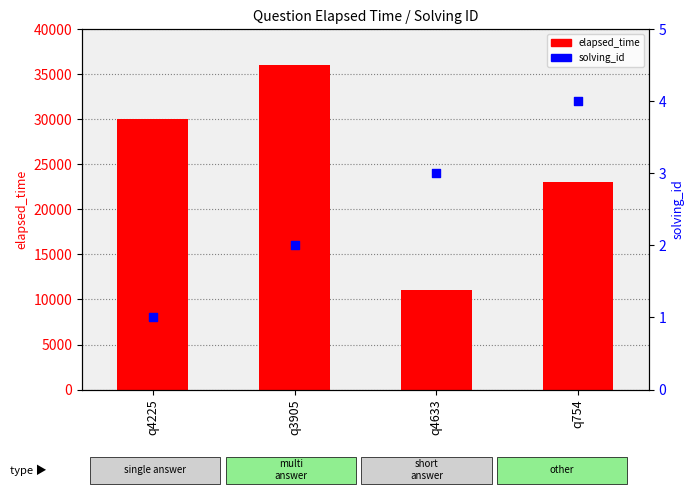

Which series contains the highest Y value?

elapsed_time